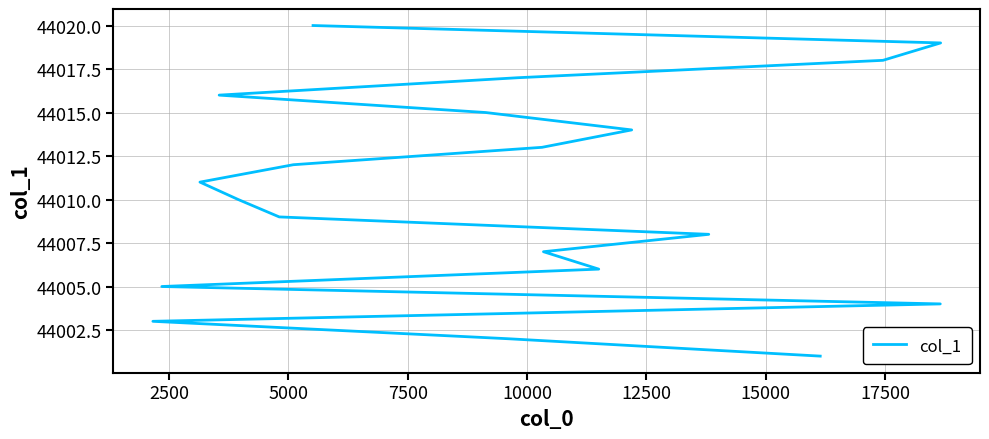

Does the chart have visible grid lines?

Yes